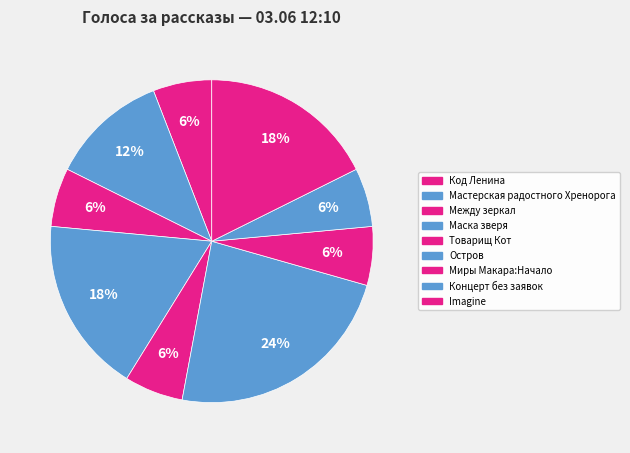

To the nearest percent, what percentage of the pie is Миры Макара:Начало?

6%